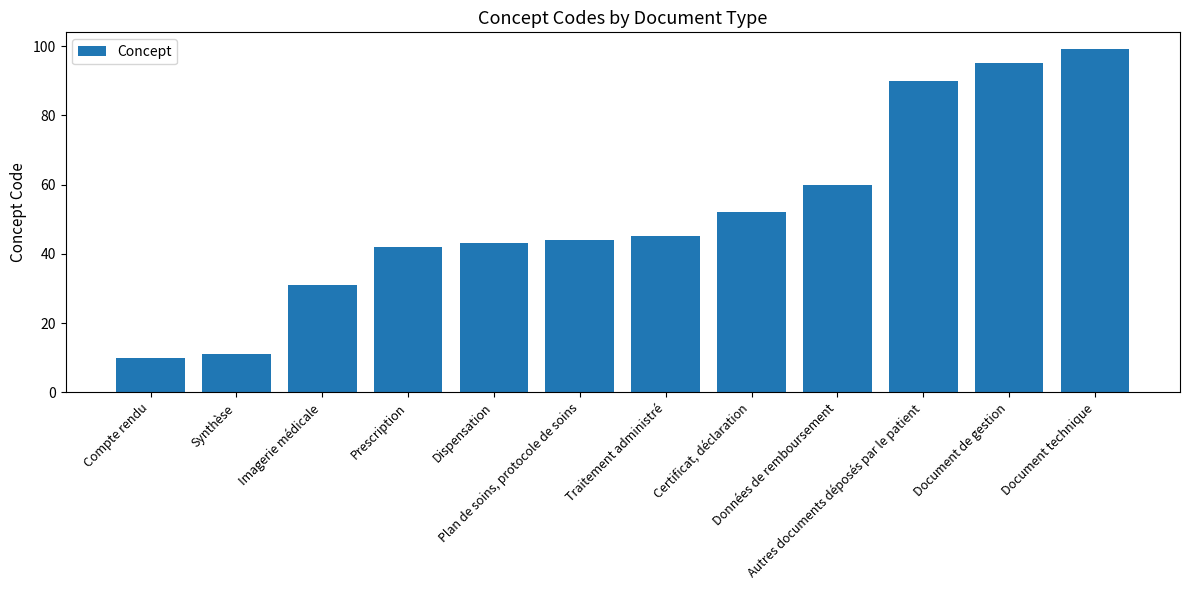

What is the greatest value displayed?

99